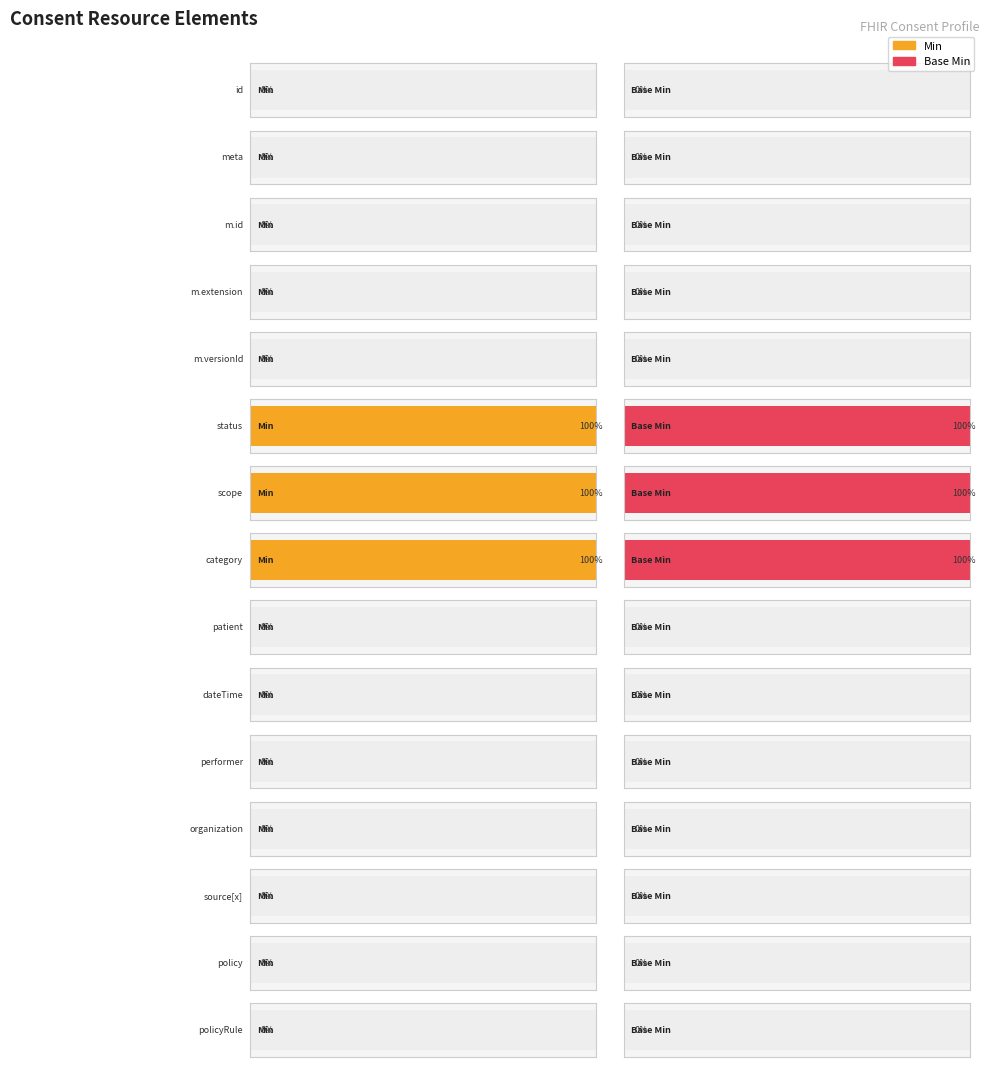

Is the value of Min at Consent.dateTime greater than the value of Base Min at Consent.source[x]?

No